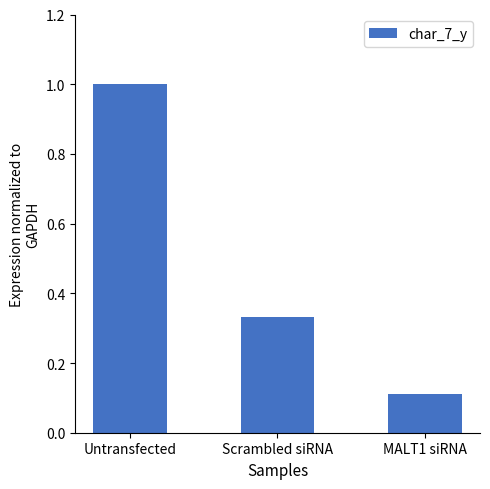

What is the average value?

0.5